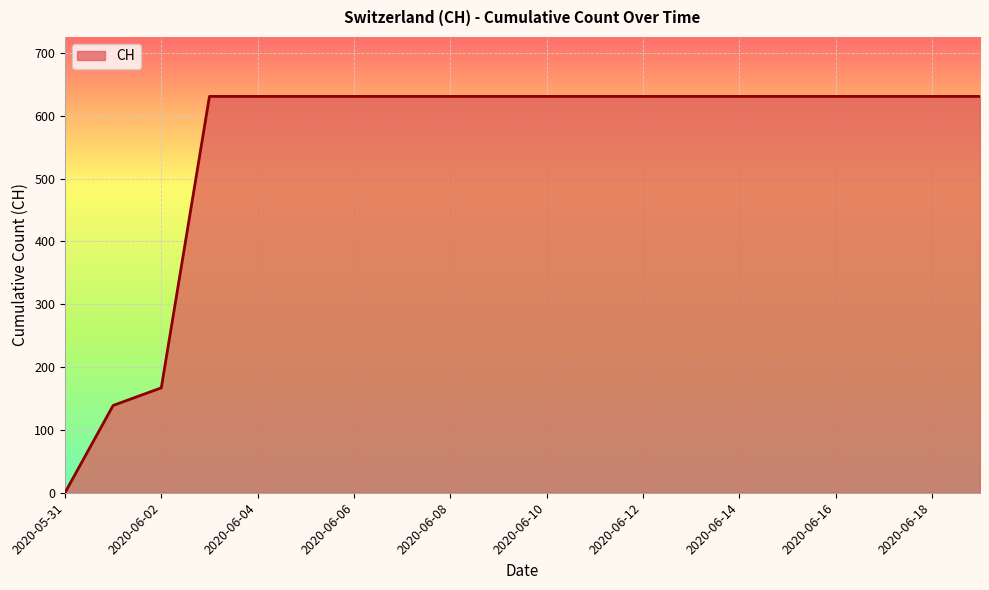

What is the greatest value displayed?

631